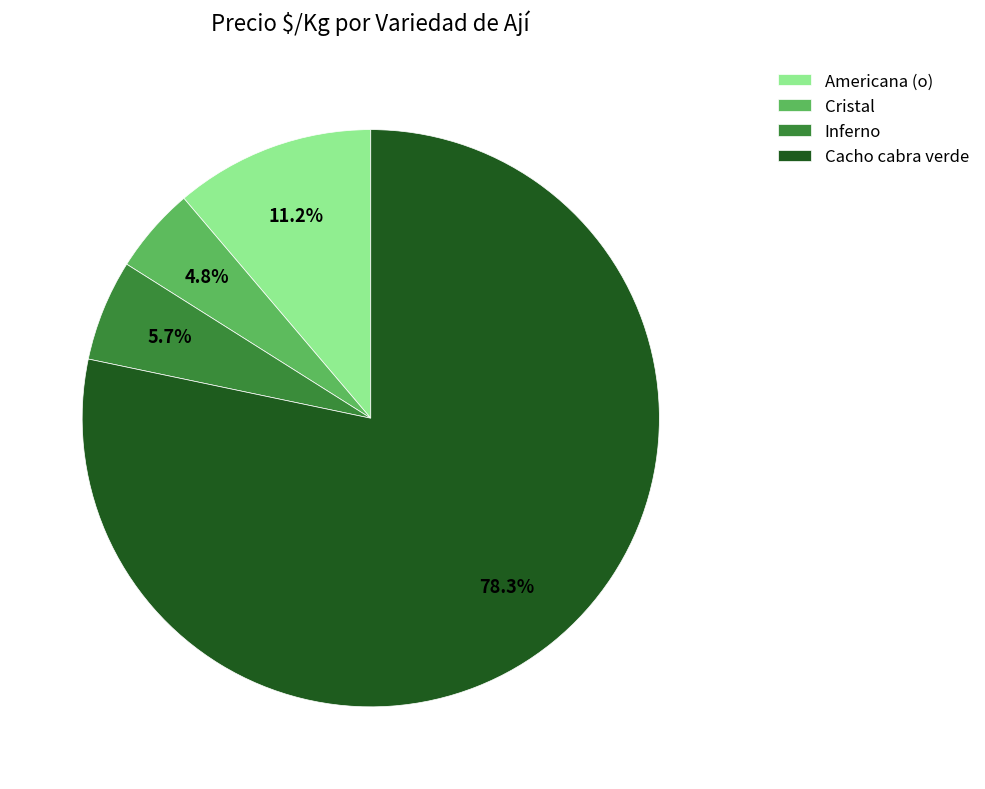

Is there any slice that represents more than half of the pie?

Yes